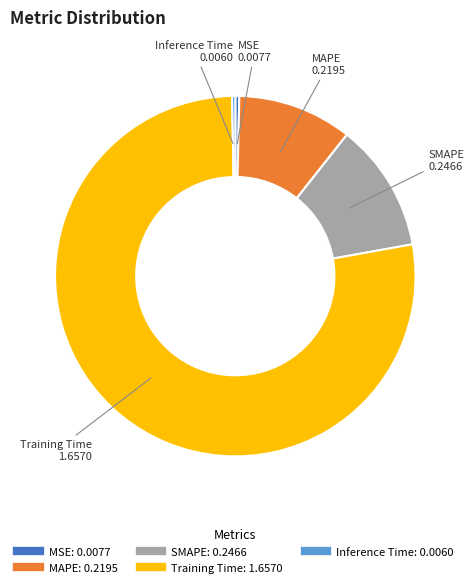

Which slice represents more than half of the pie?

Training Time